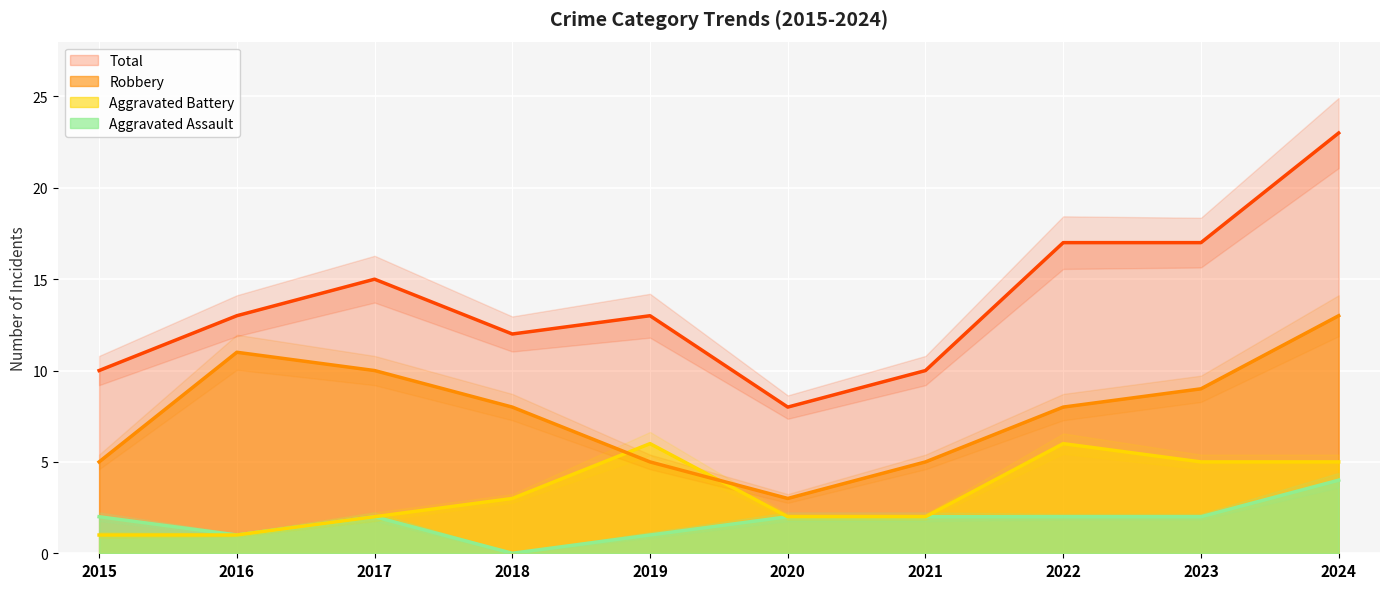

What is the value of the Robbery point at the 4th from the left?

8